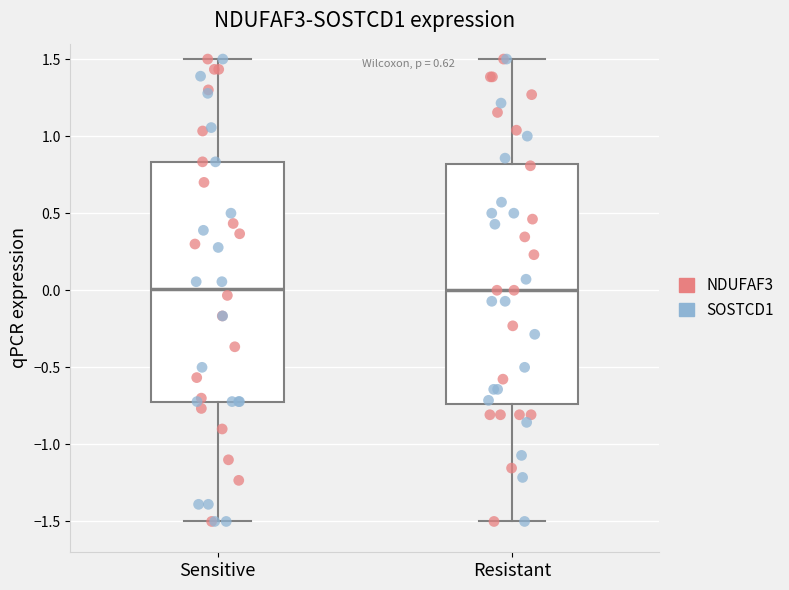

Where does the upper whisker of the box for Resistant end on the y-axis? The values are not printed on the chart, so give them approximately, as read against the axis.

1.50